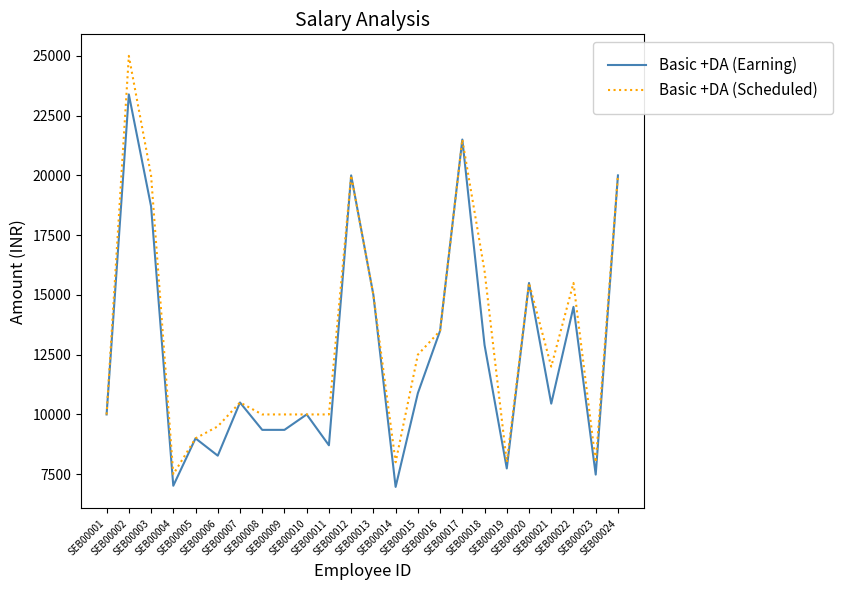

What is the spread (max minus min) of values at SEB00021?

1548